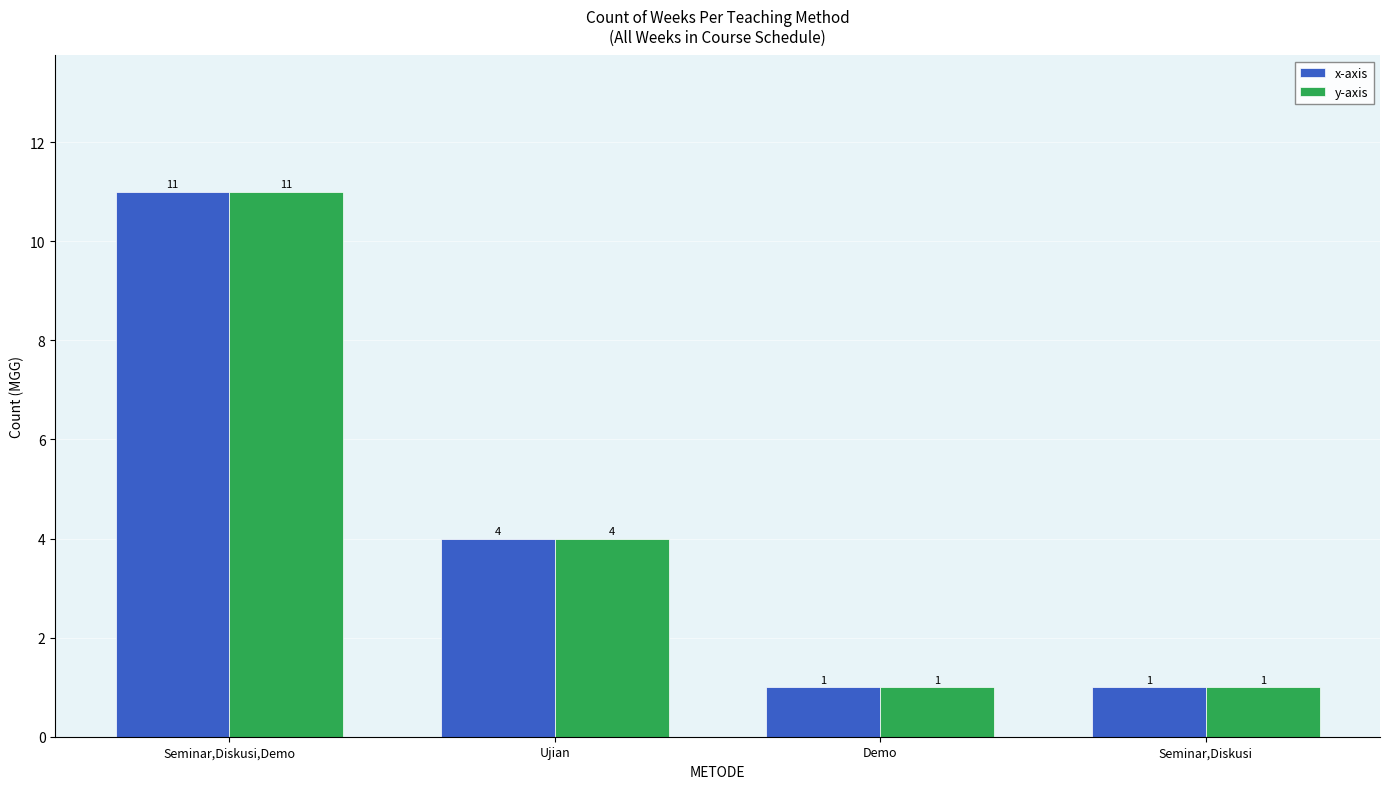

How many x-axis values are between 1 and 11?

4